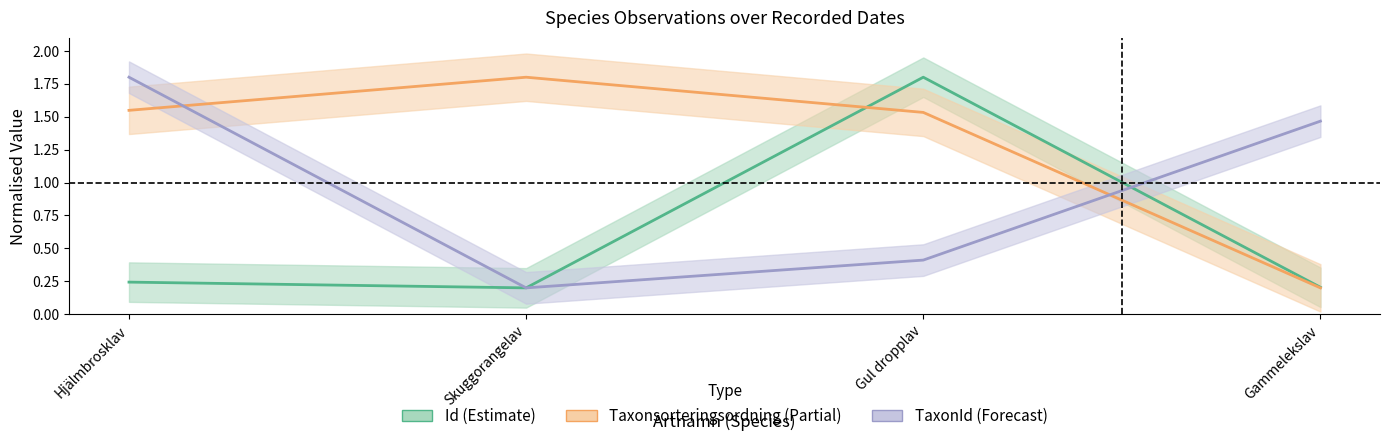

What is the spread (max minus min) of values at Gul dropplav?

1.4